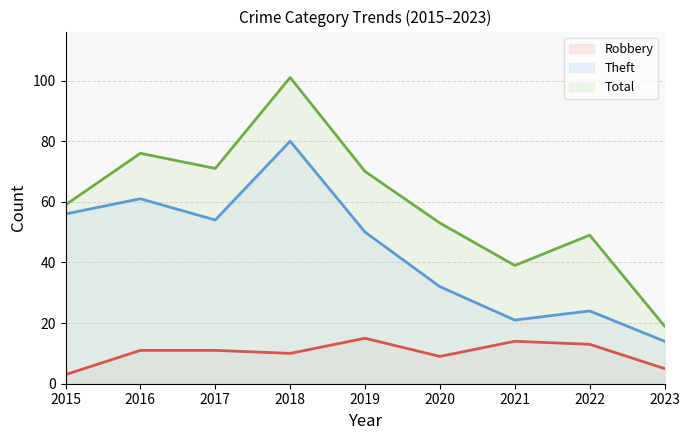

Count the number of data series in this chart.

3